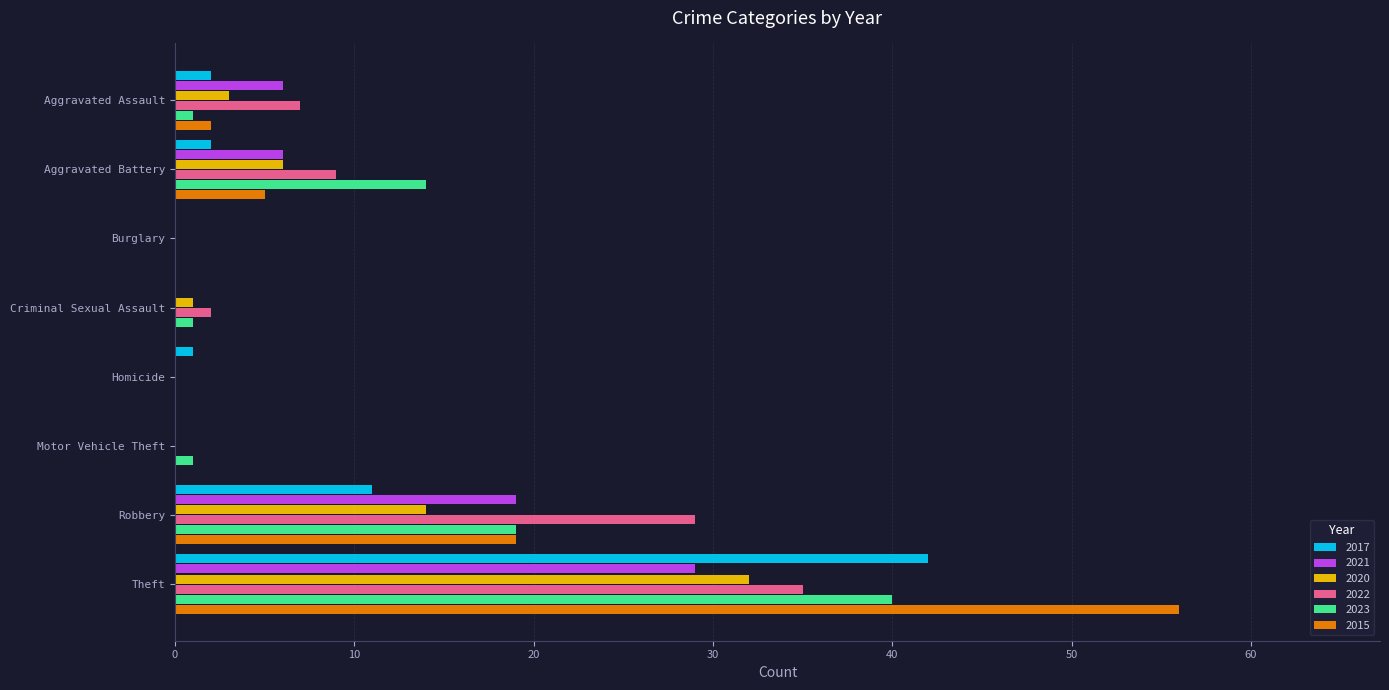

What value does the 2022 series have at Theft?

35